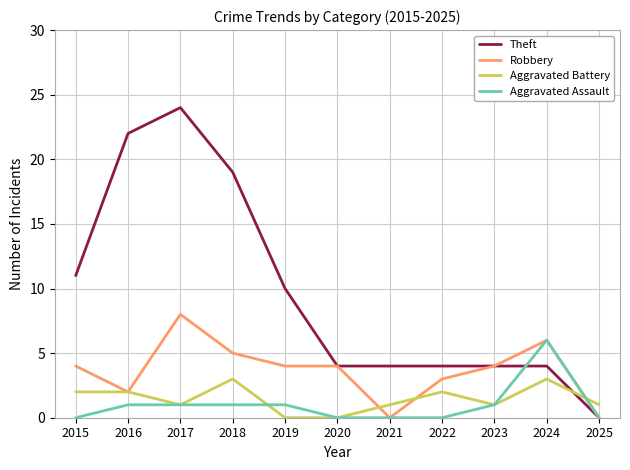

What is the difference between the second highest and minimum values in the Aggravated Battery series?

3